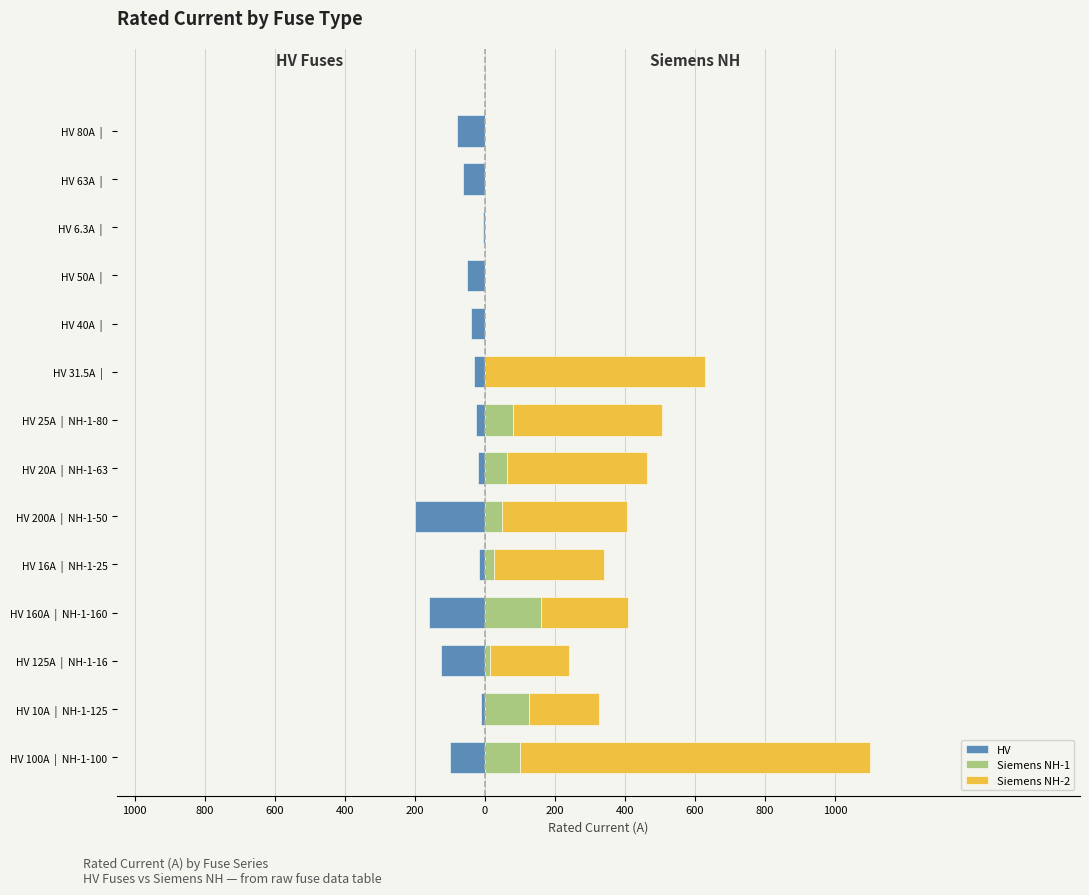

How many data points in Siemens NH-1 are less than 25?

7